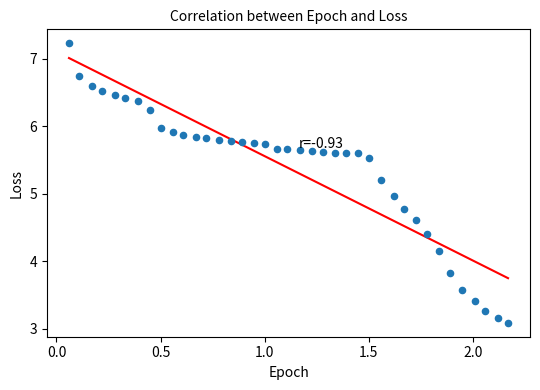

What is the range of X values (max minus min)?

2.1